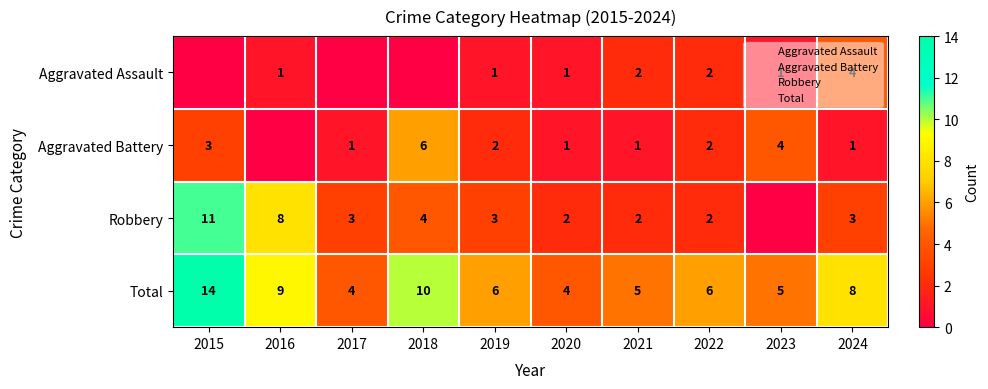

How many values in the Aggravated Battery series exceed 2?

3